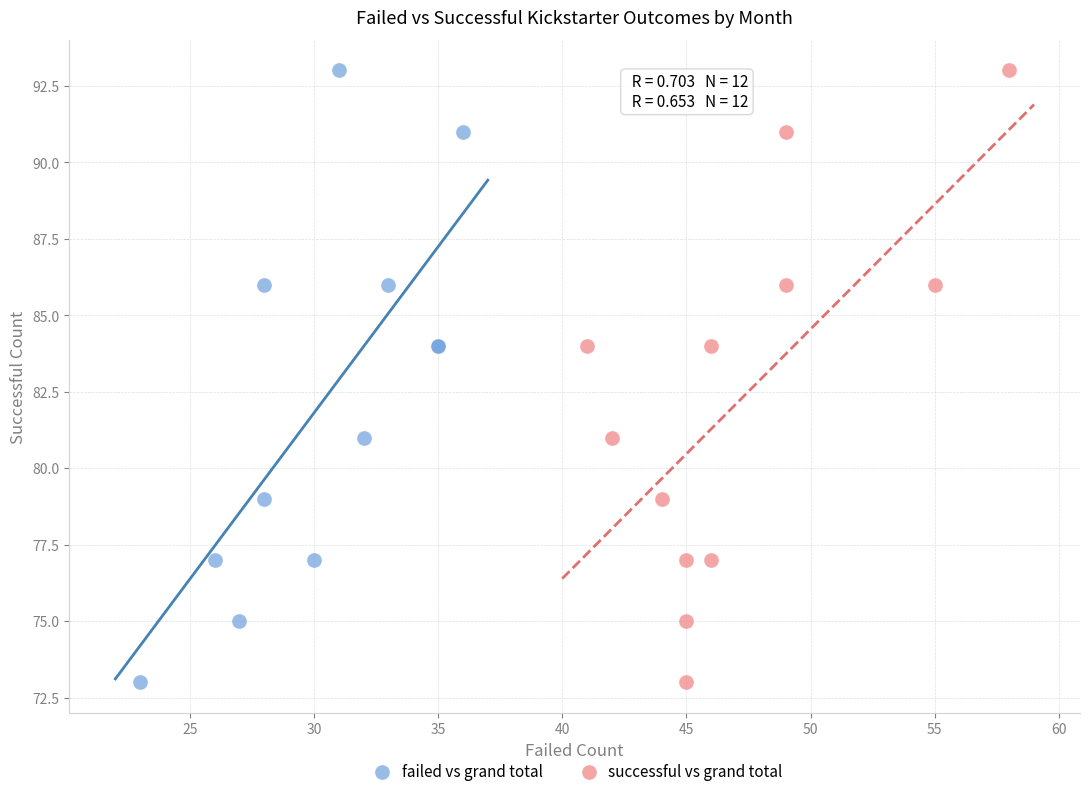

What are all the series names shown in the legend?

failed vs grand total, successful vs grand total